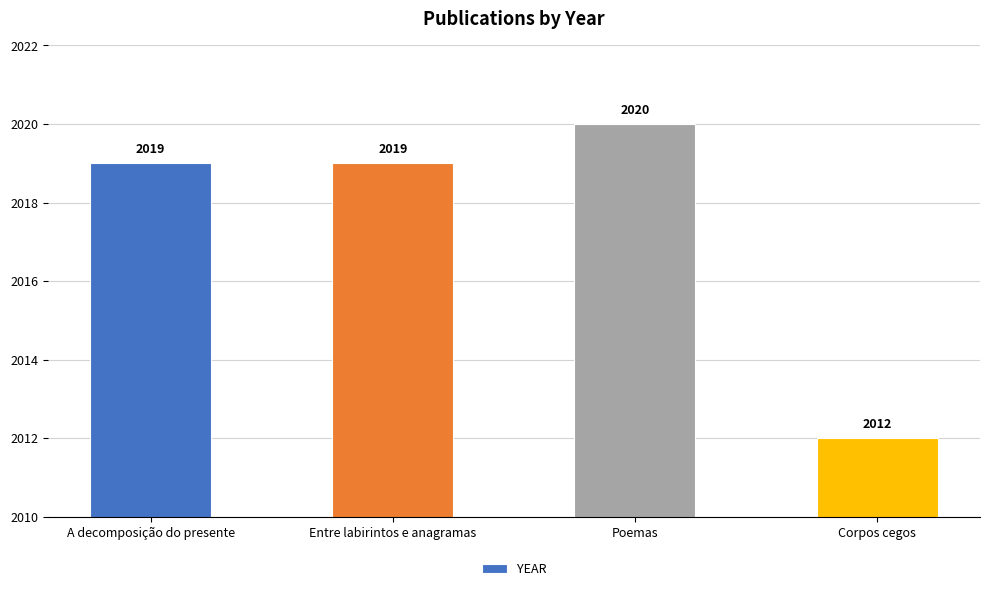

Are the bars grouped side by side (vs. stacked)?

No